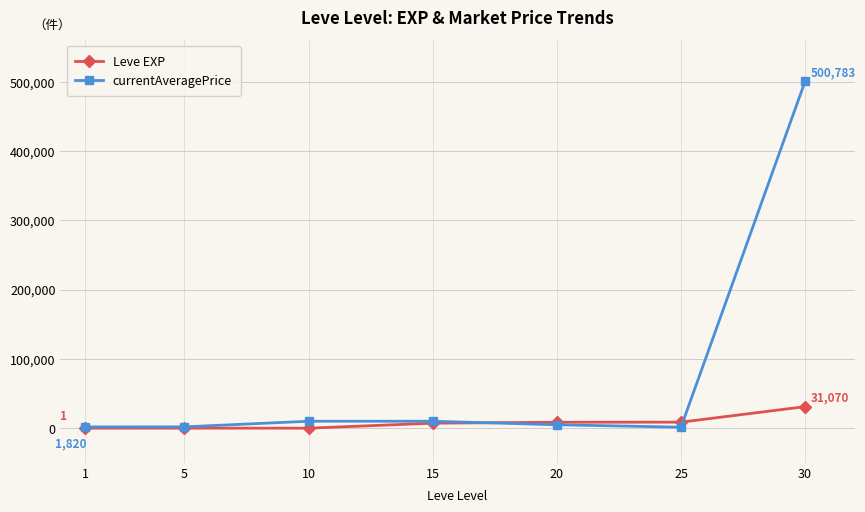

How many data points in Leve EXP are less than 7170?

3